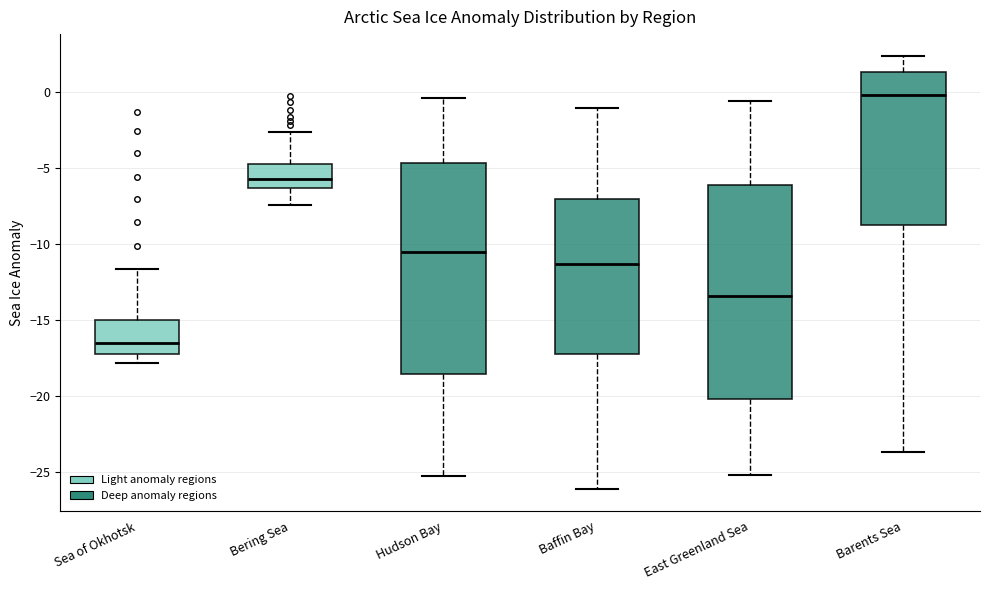

Where does the median line of the box for Sea of Okhotsk sit on the y-axis? The values are not printed on the chart, so give them approximately, as read against the axis.

-16.5